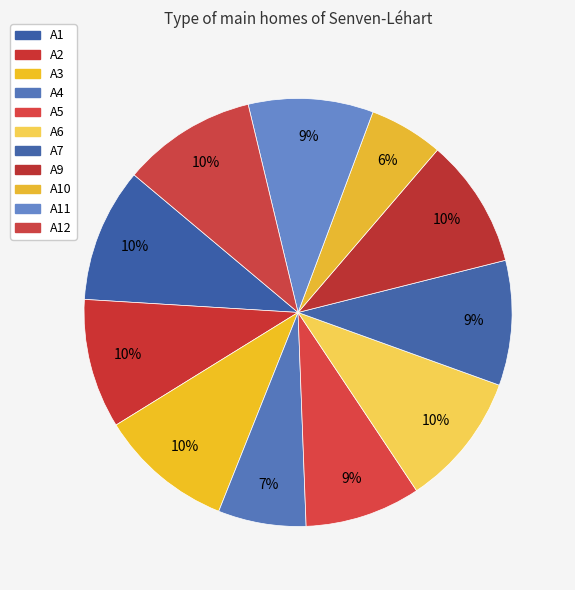

To the nearest percent, what is the average slice percentage?

9%